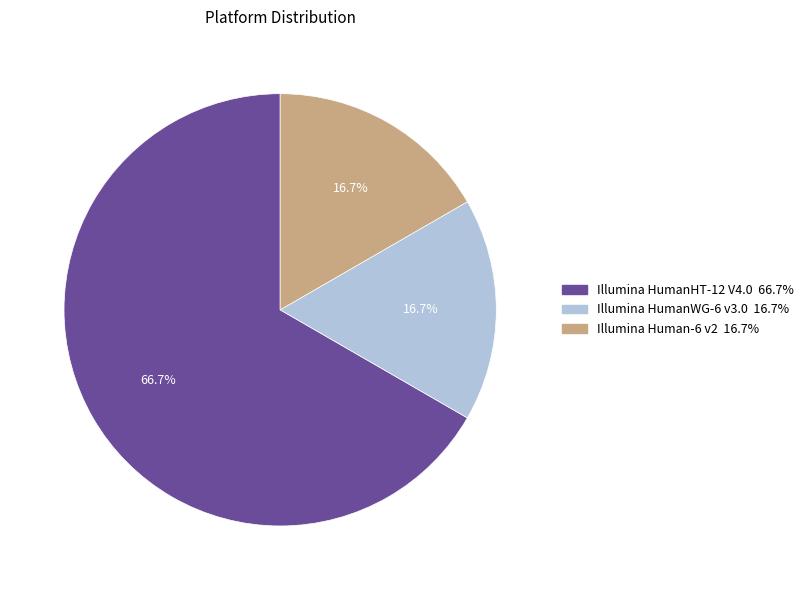

How many slices are in this pie chart?

3